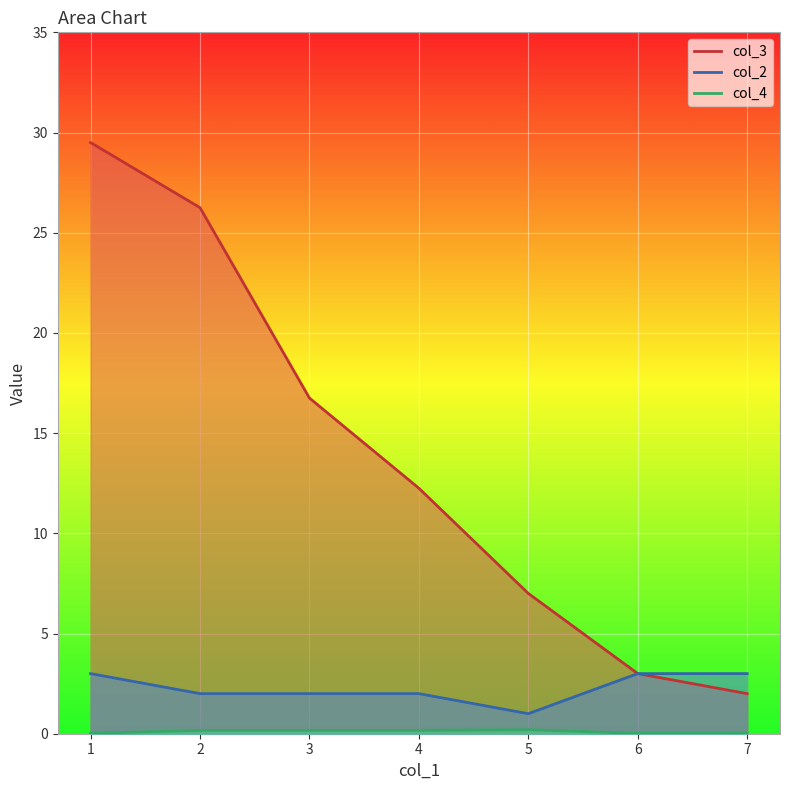

What are all the series names shown in the legend?

col_3, col_2, col_4